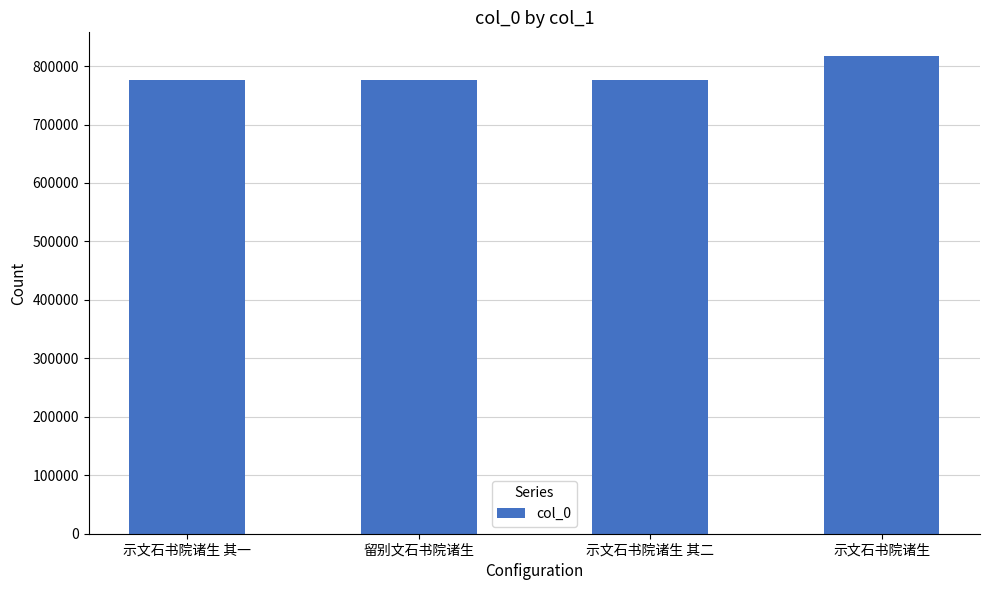

What is the change in value from 示文石书院诸生 其一 to 示文石书院诸生?

+41046